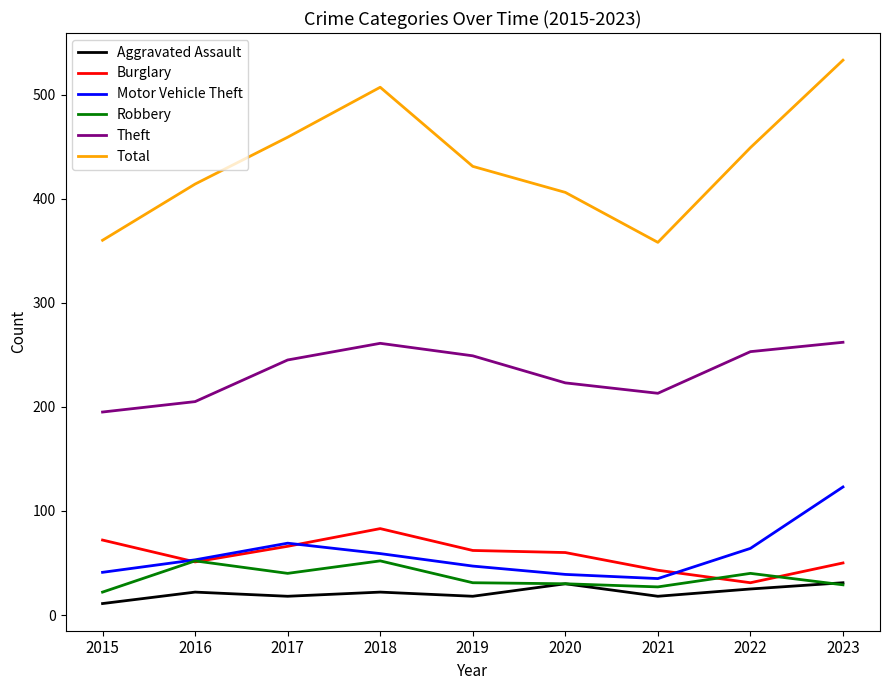

Which category has the lowest value in the Theft series?

2015